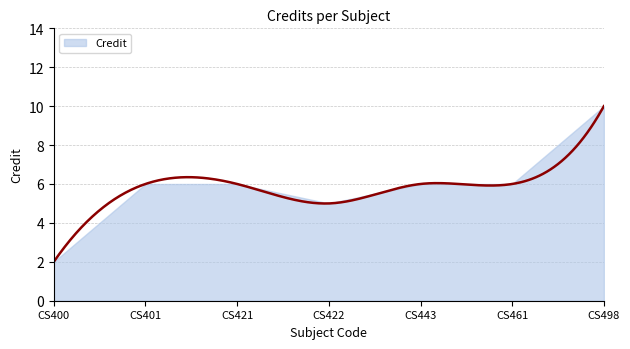

Rank the categories by value from highest to lowest.

CS498, CS401, CS421, CS443, CS461, CS422, CS400